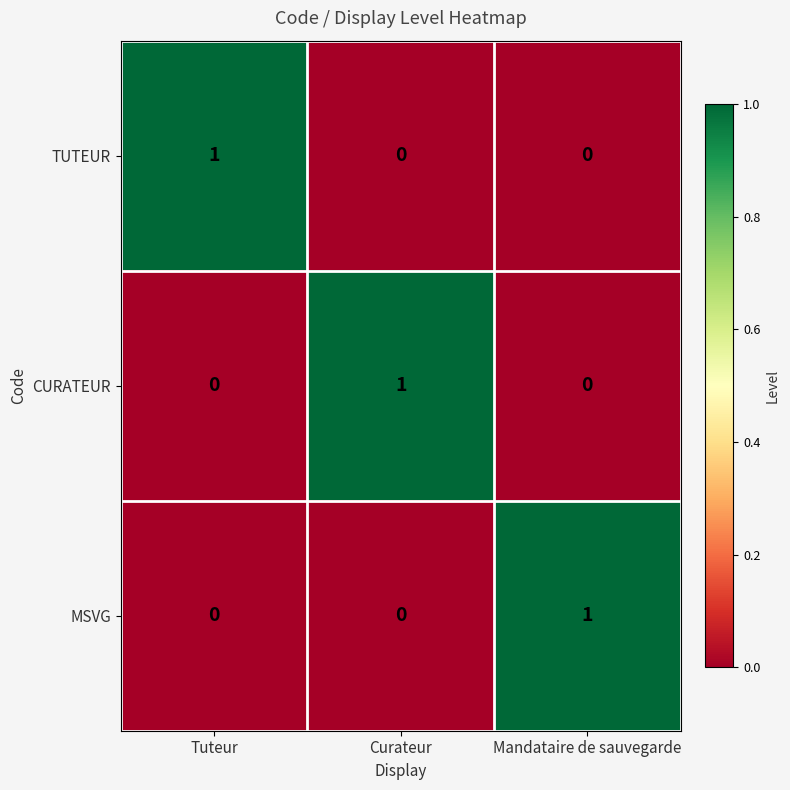

How many TUTEUR values are between 0 and 1?

3